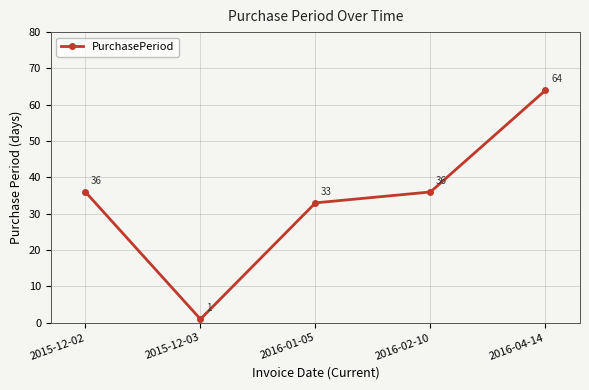

Does the chart have visible grid lines?

Yes